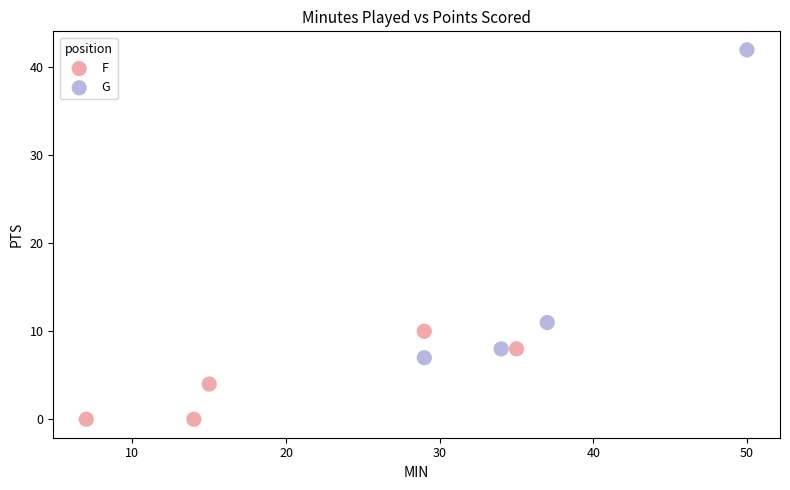

Which series has the largest Y range (max minus min)?

G